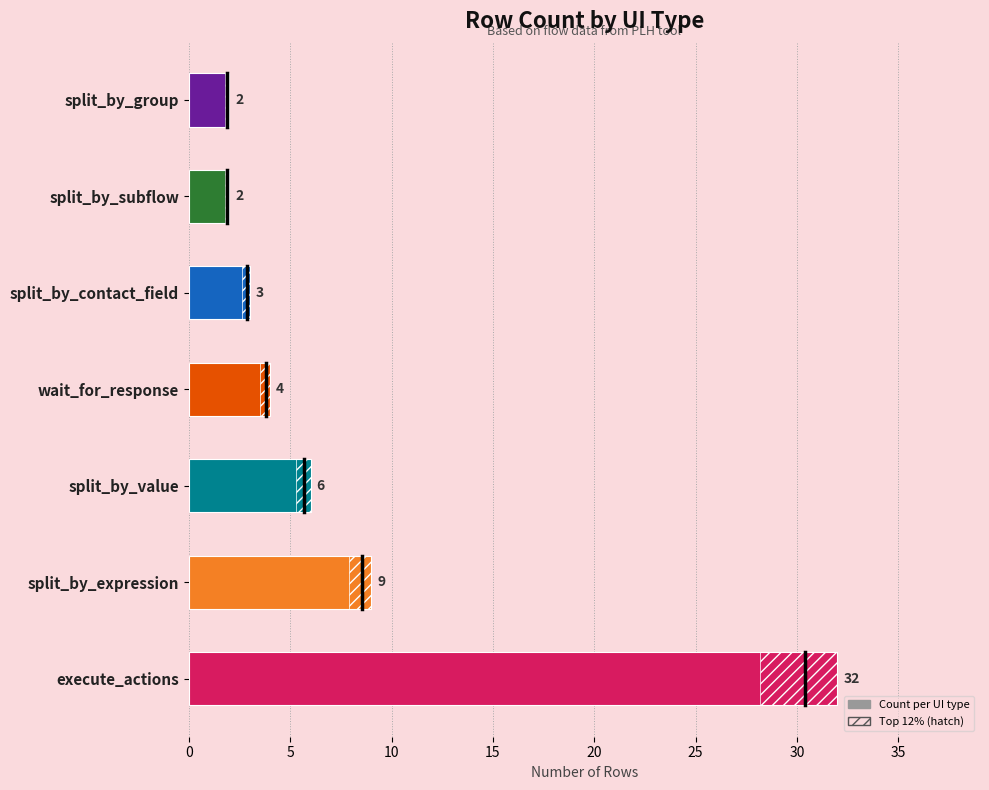

Is it true that the value at split_by_expression is 15?

False